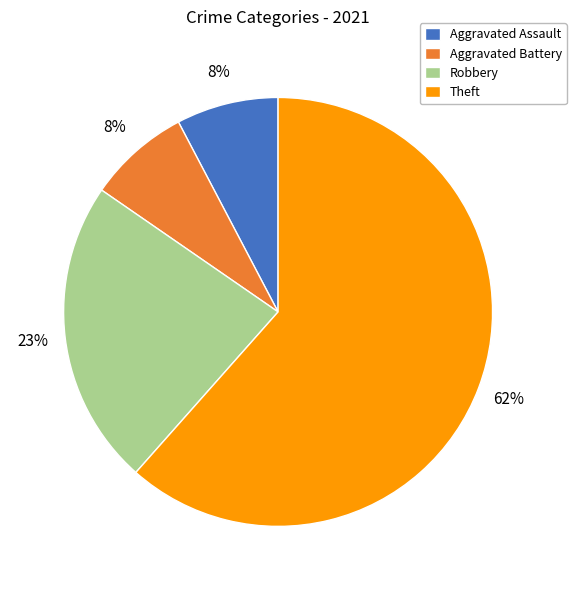

Combined, do Robbery and Theft account for over 50%?

Yes